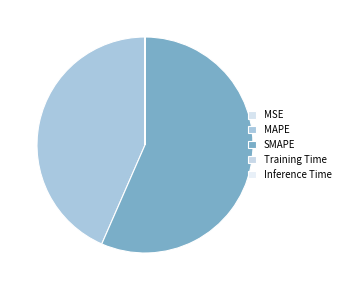

How many slices are in this pie chart?

5